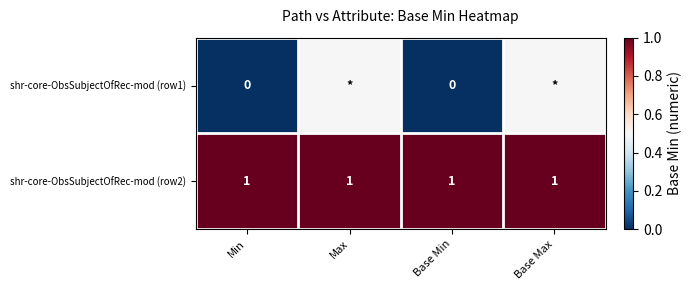

What is the sum of all shr-core-ObsSubjectOfRec-mod (row2) values?

4.0